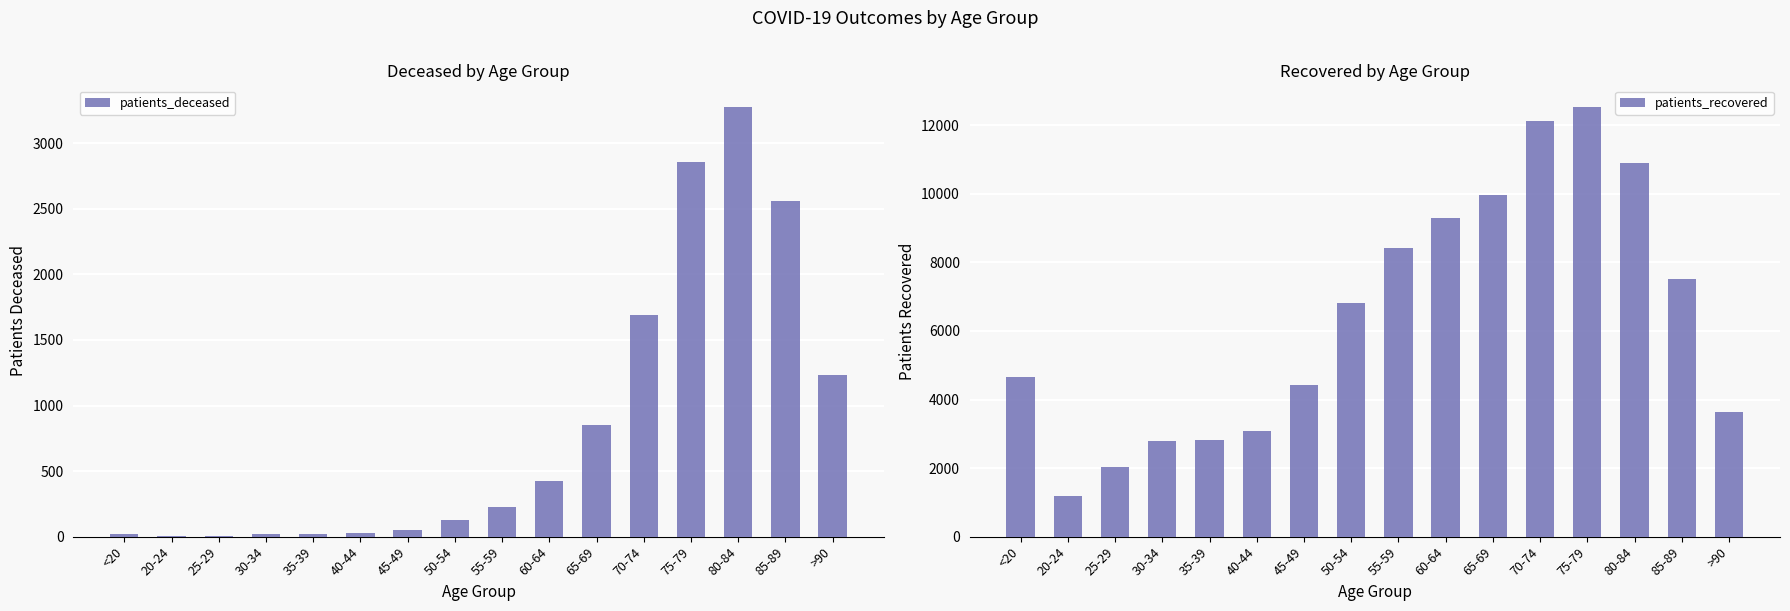

Rank the series by their maximum value, from lowest to highest.

patients_deceased, patients_recovered